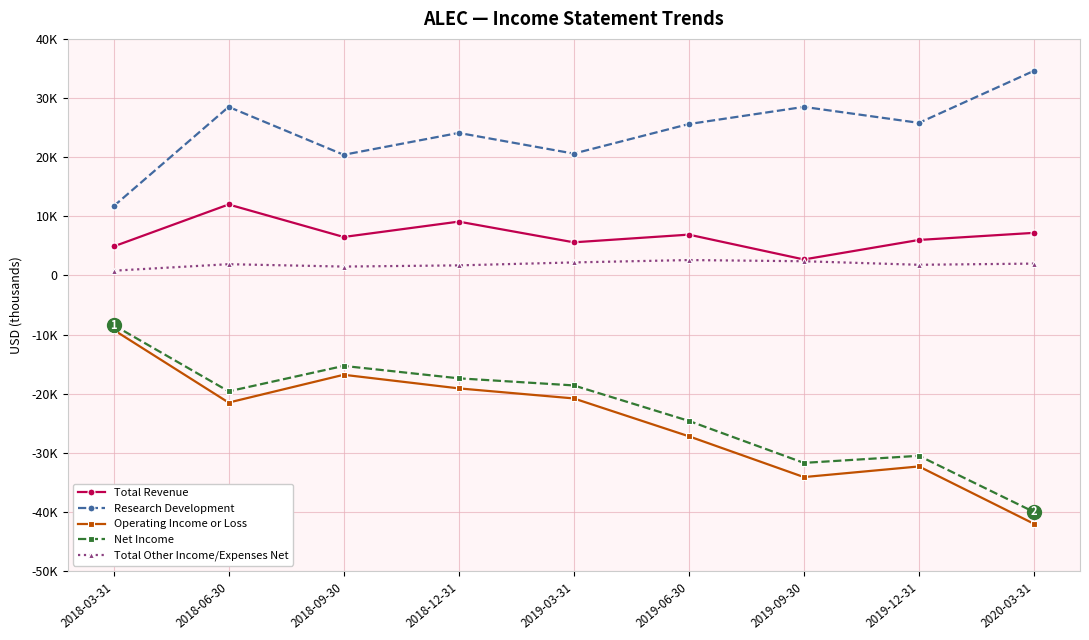

What are all the series names shown in the legend?

Total Revenue, Research Development, Operating Income or Loss, Net Income, Total Other Income/Expenses Net